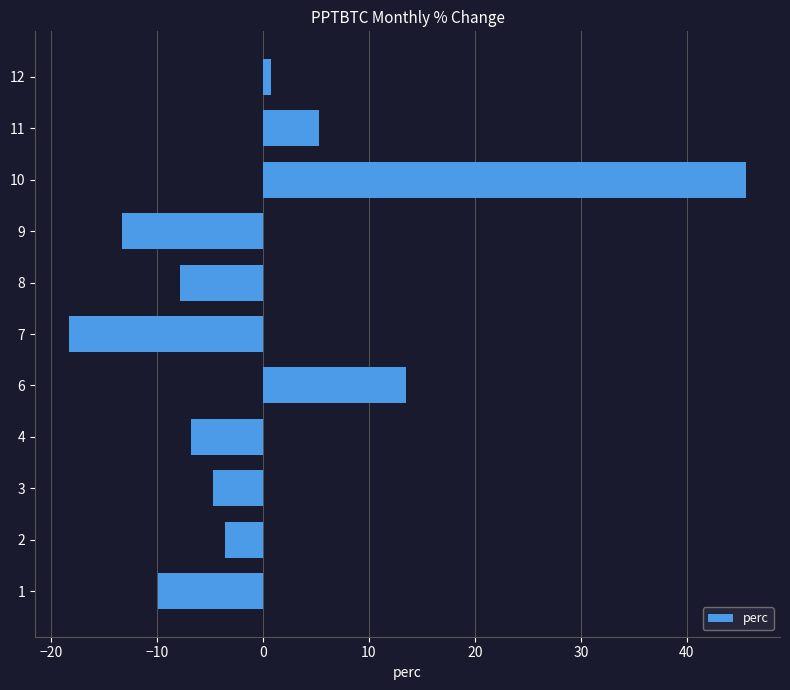

The chart shows a value of 4.4 at 6. True or false?

False